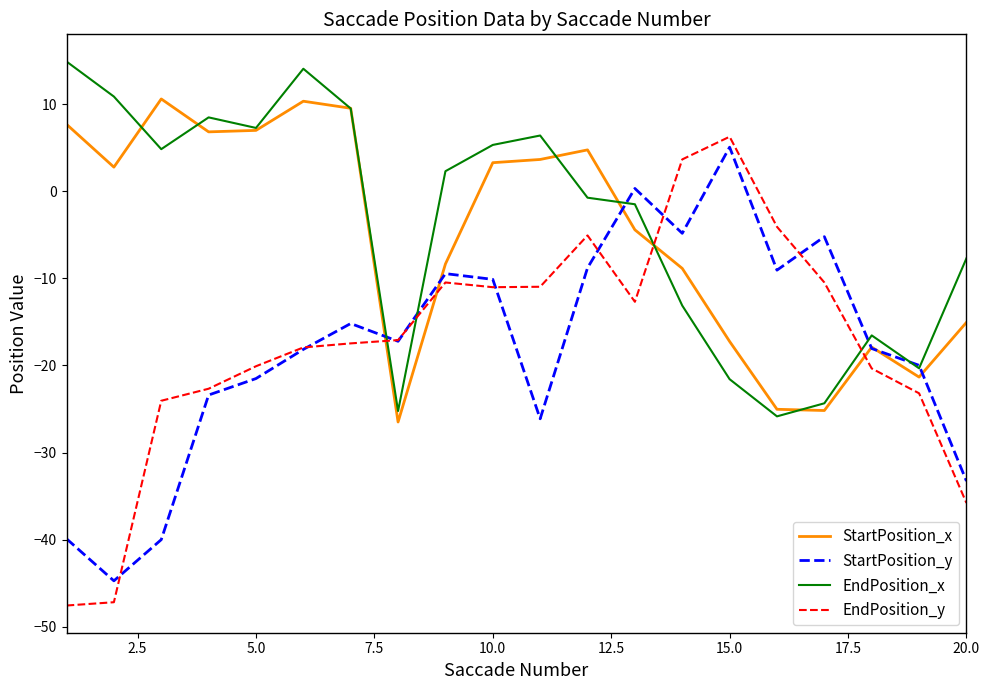

What is the smallest value displayed?

-47.6